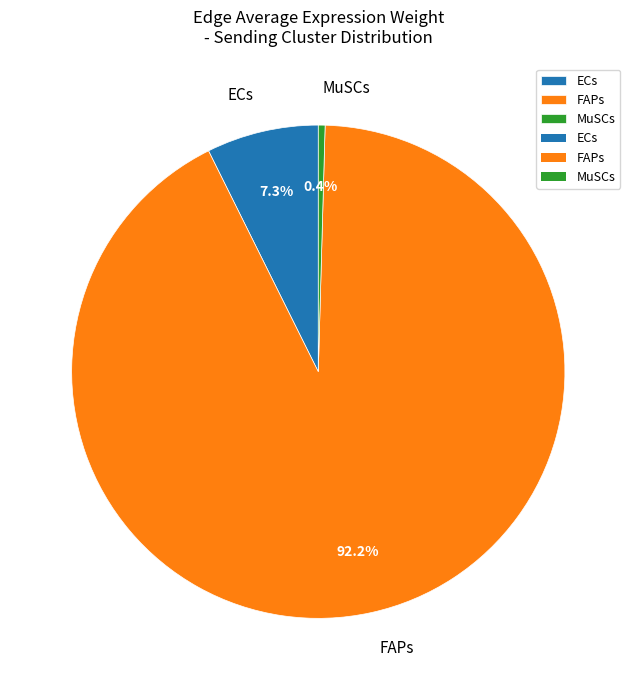

How much of the chart is everything except ECs?

92.7%